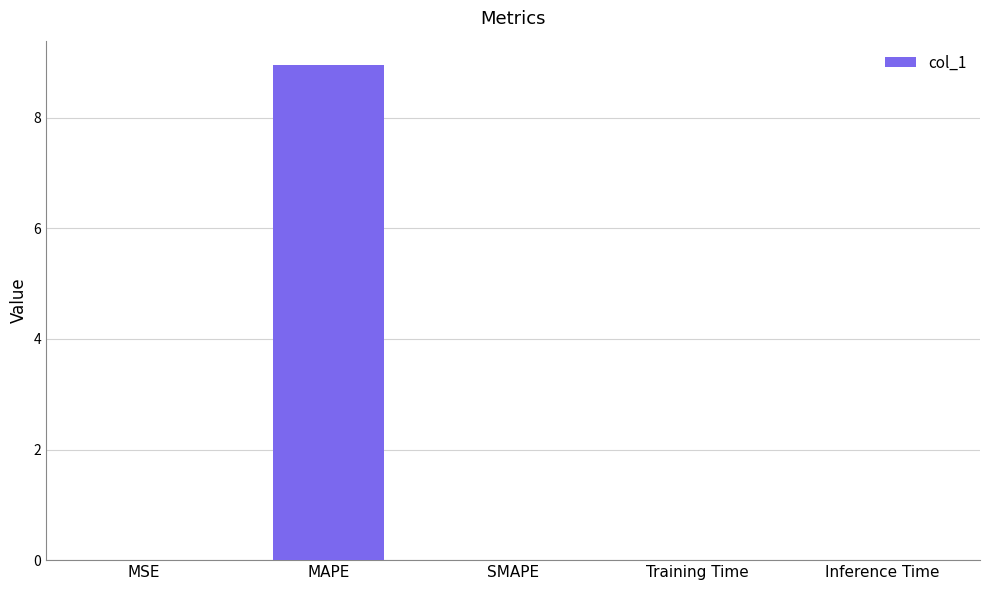

Count the number of categories in the chart.

5